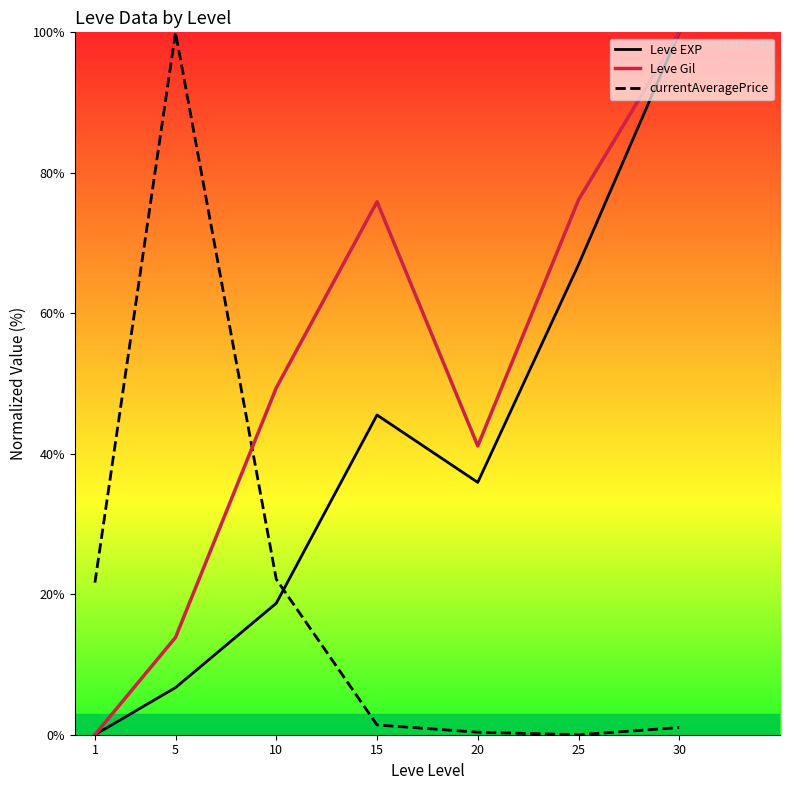

What are all the series names shown in the legend?

Leve EXP, Leve Gil, currentAveragePrice